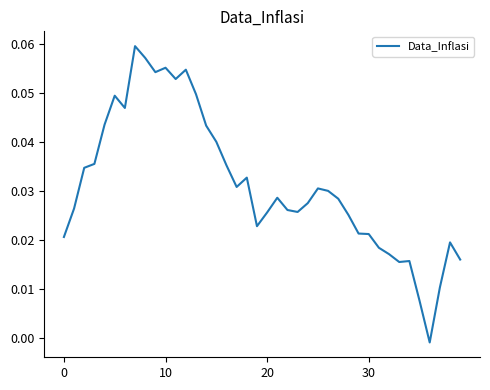

Does the chart display data point markers on the line(s)?

No